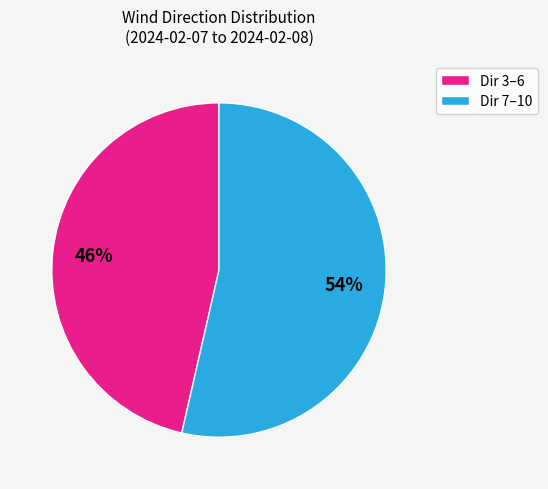

What is the ratio of the value at Dir 3–6 to the value at Dir 7–10?

0.9